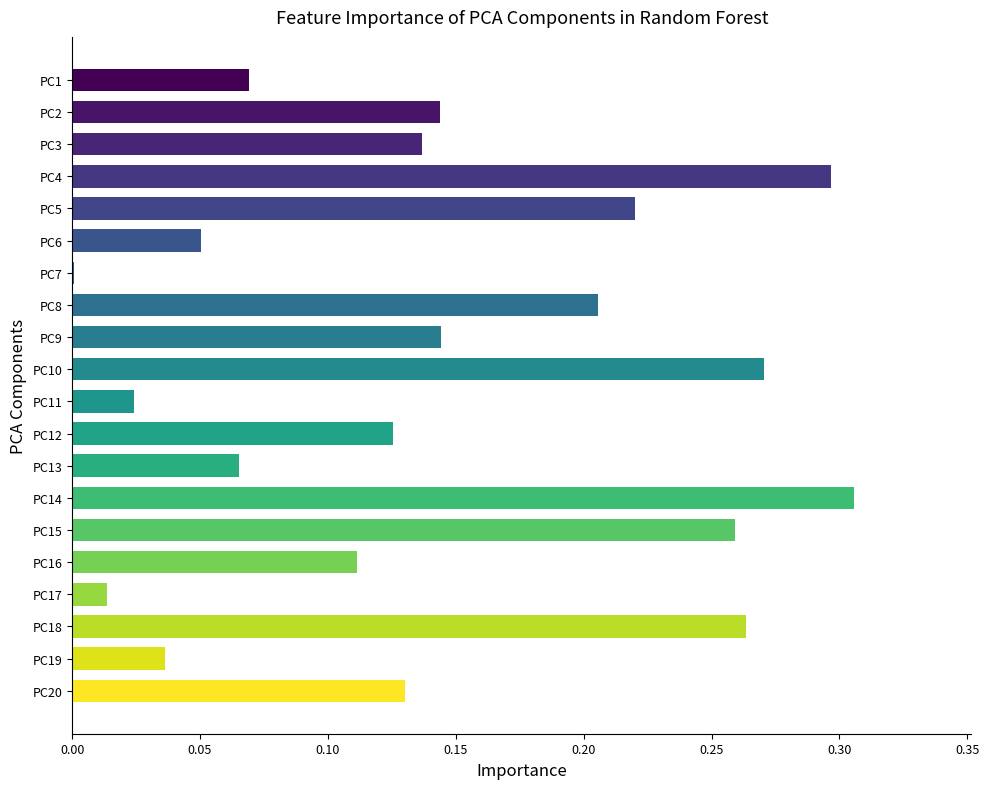

The value at PC19 is 0.1. True or false?

False